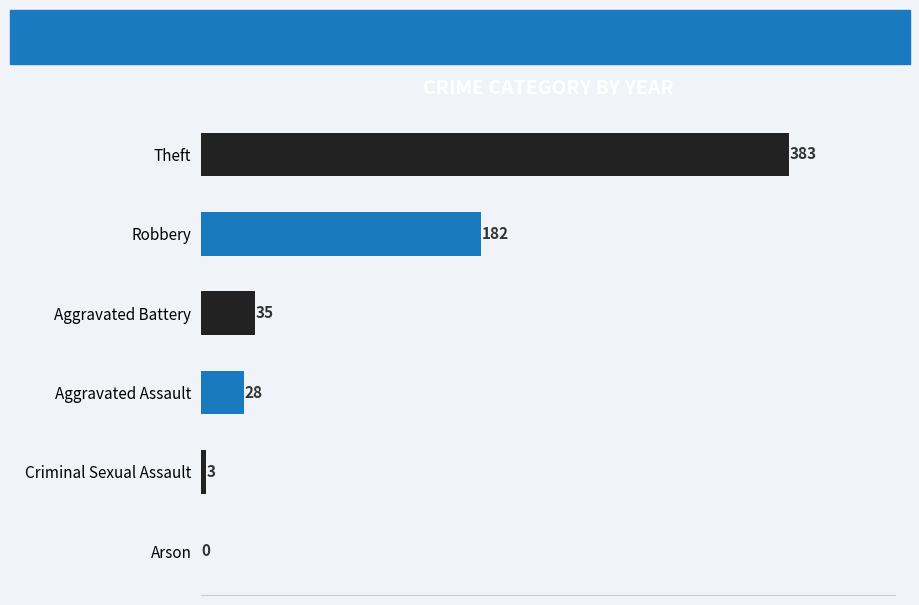

Are the bars horizontal?

Yes